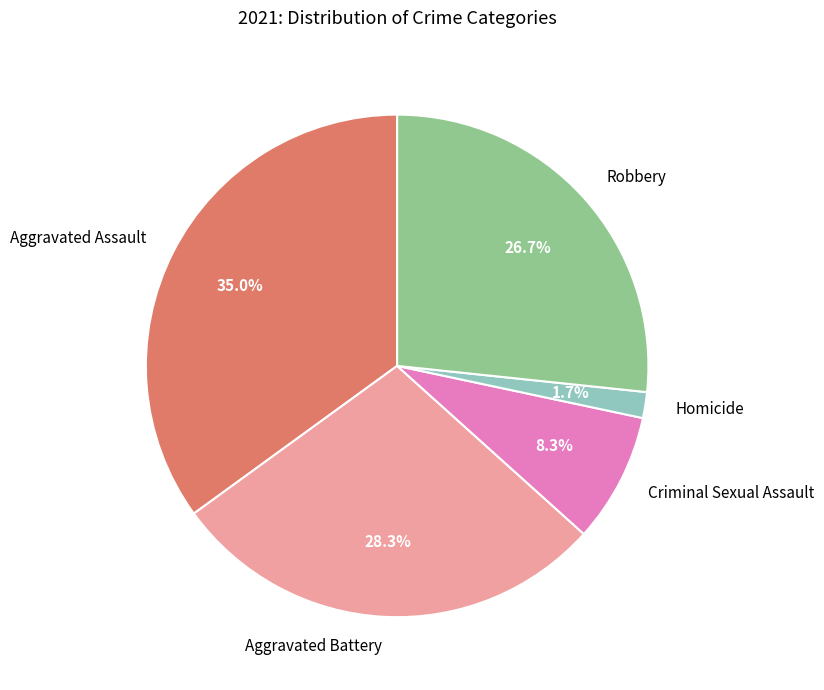

The Aggravated Battery slice represents 28% of the pie. True or false?

True